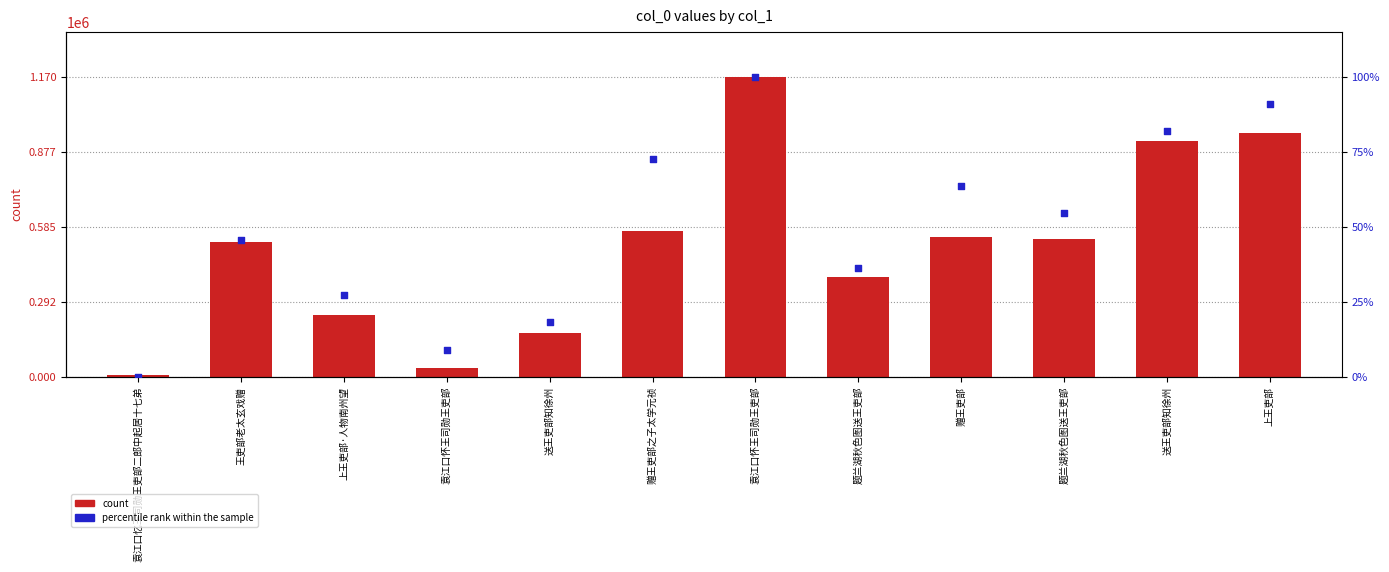

What are all the series names shown in the legend?

count, percentile rank within the sample